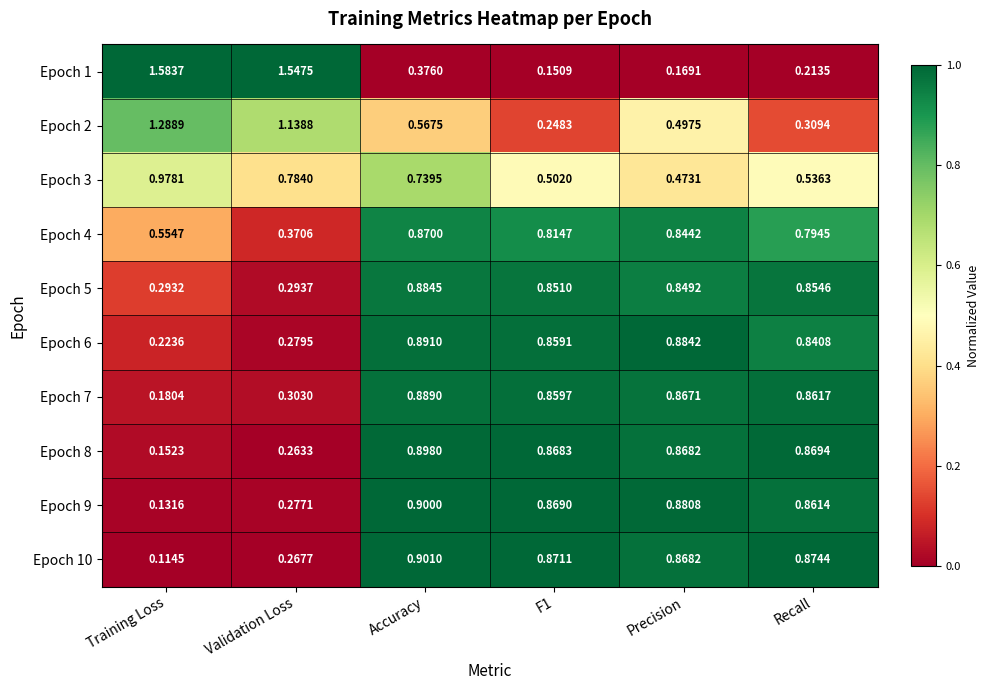

Rank the series by their maximum value, from highest to lowest.

Epoch 1, Epoch 2, Epoch 3, Epoch 10, Epoch 9, Epoch 8, Epoch 6, Epoch 7, Epoch 5, Epoch 4